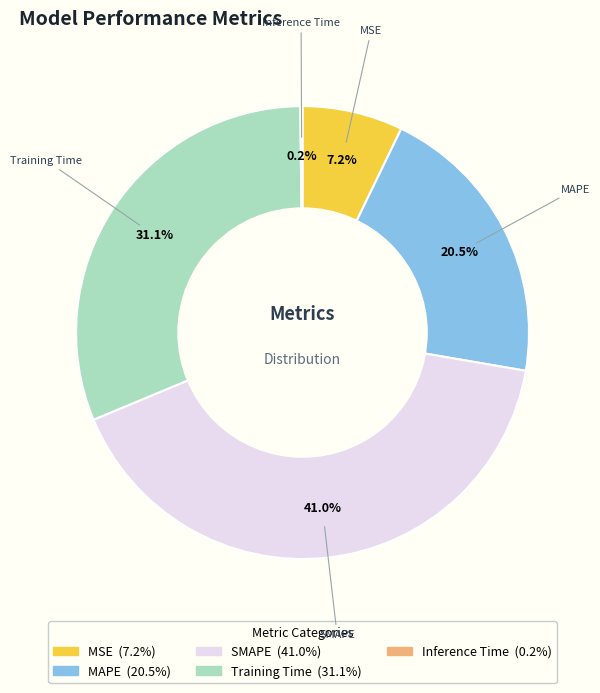

Is there any slice that represents more than half of the pie?

No